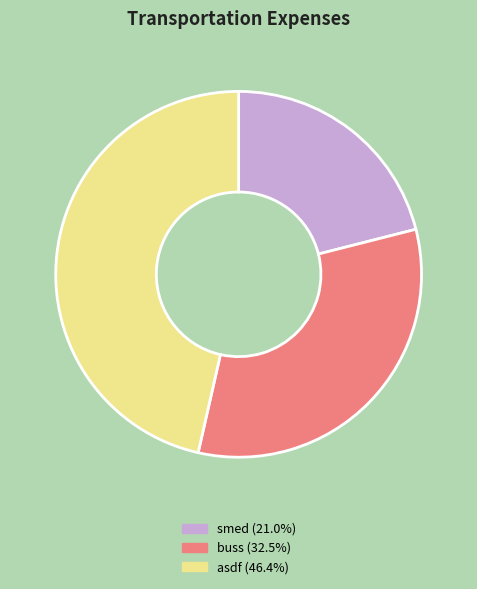

Is it true that smed is 21% of the pie?

True